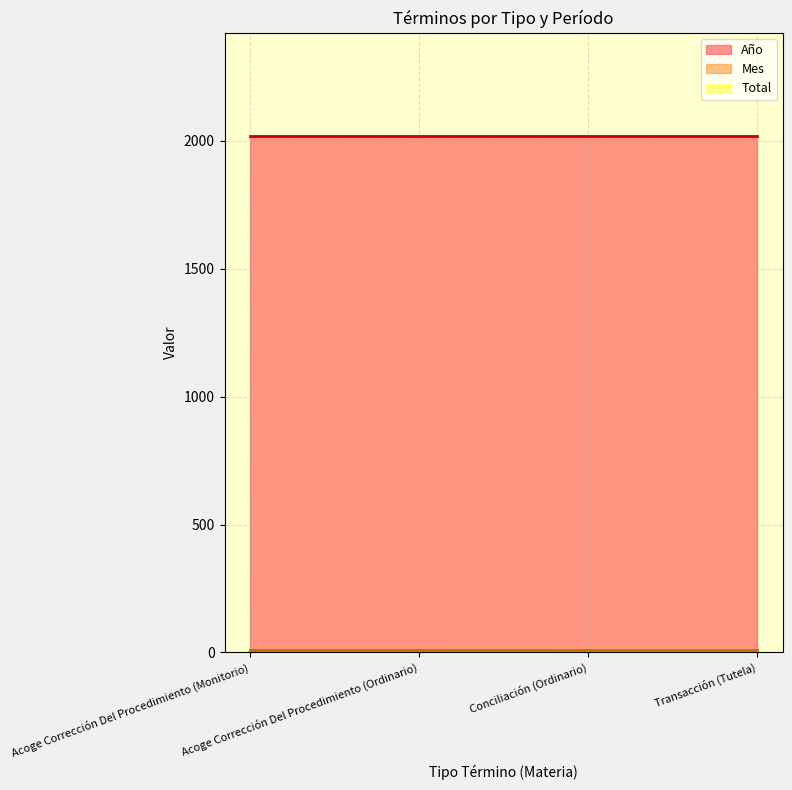

What is the value of the Total point at the 2nd from the left?

1